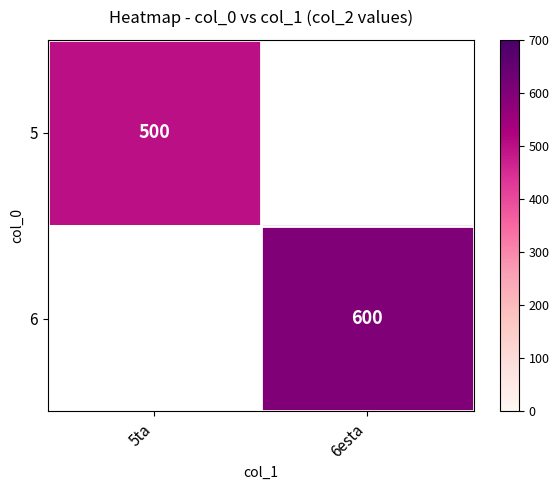

True or false: 5 has a value of 500 at 5ta.

True